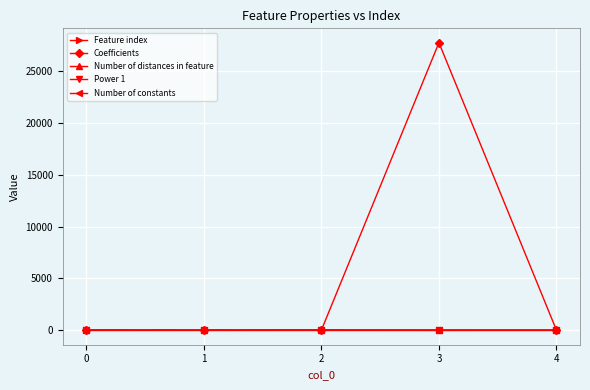

Which series changed the most between 1 and 3?

Coefficients